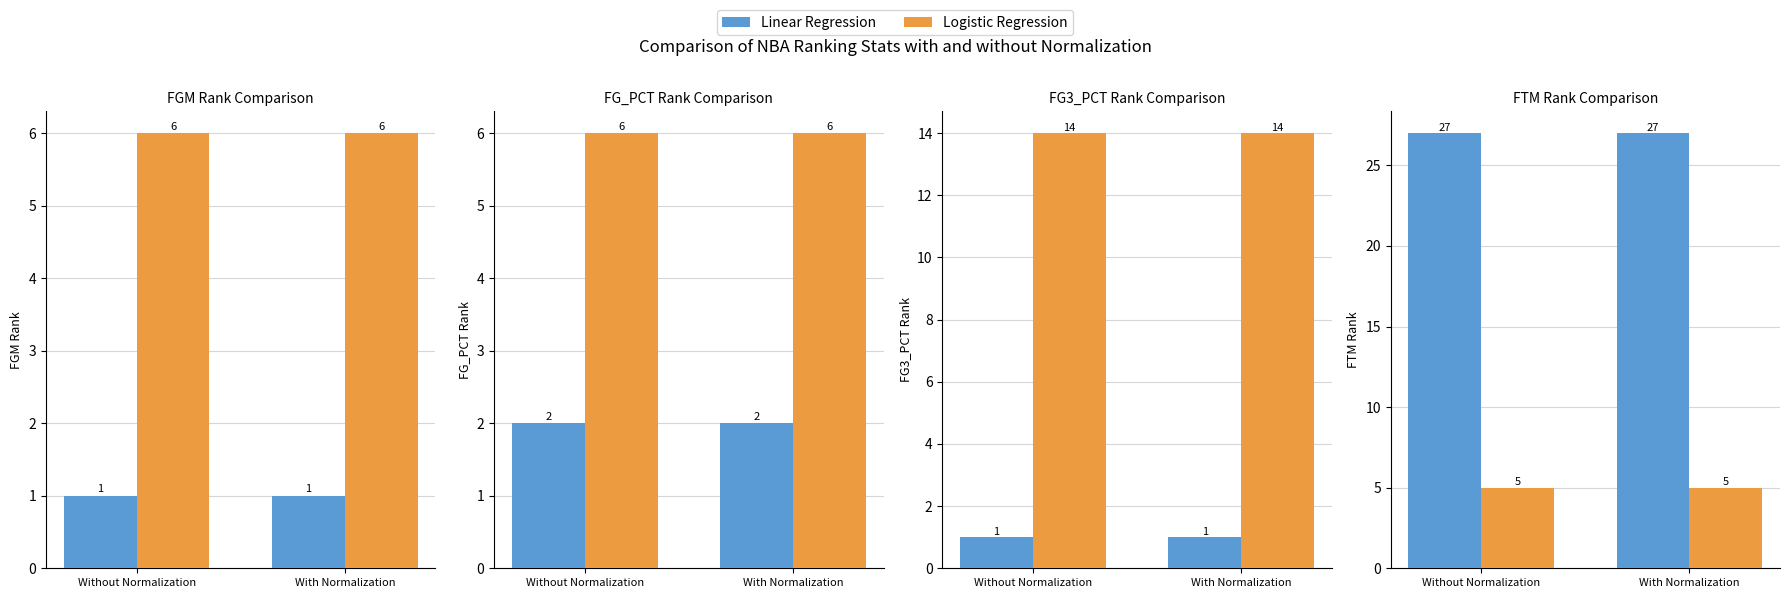

What is the difference between the highest and lowest values at With Normalization?

22